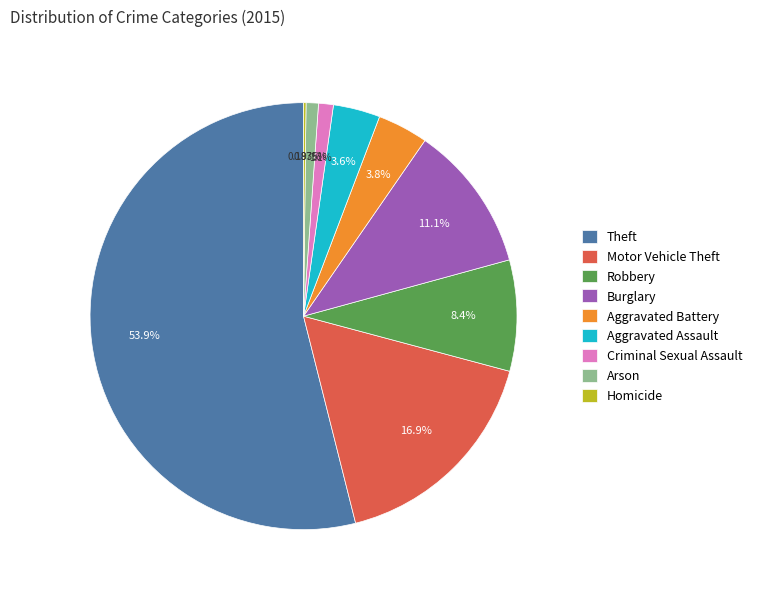

To the nearest percent, what is the combined percentage of Motor Vehicle Theft and Burglary?

28%